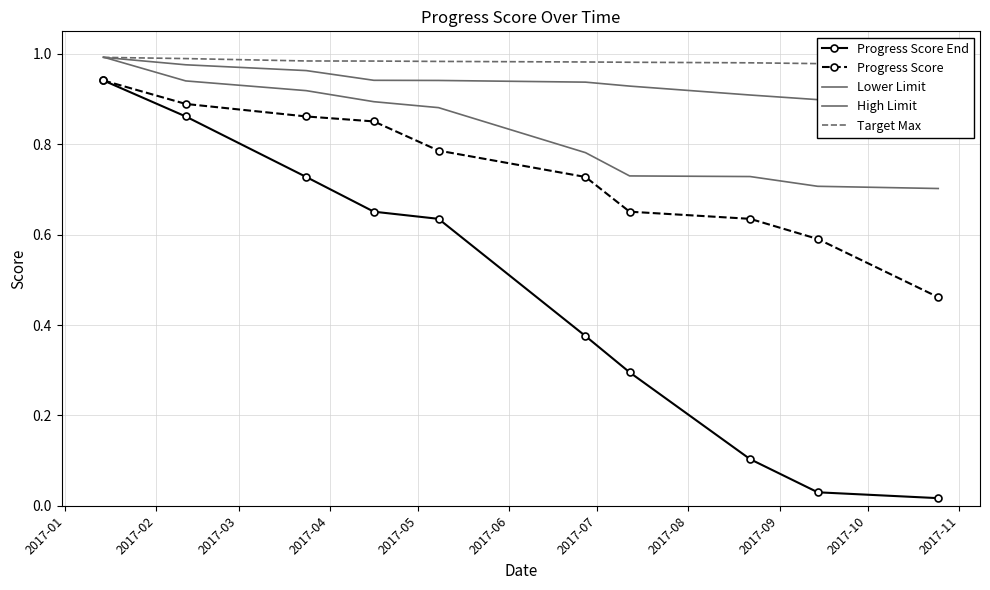

True or false: Target Max and High Limit intersect in this chart.

False